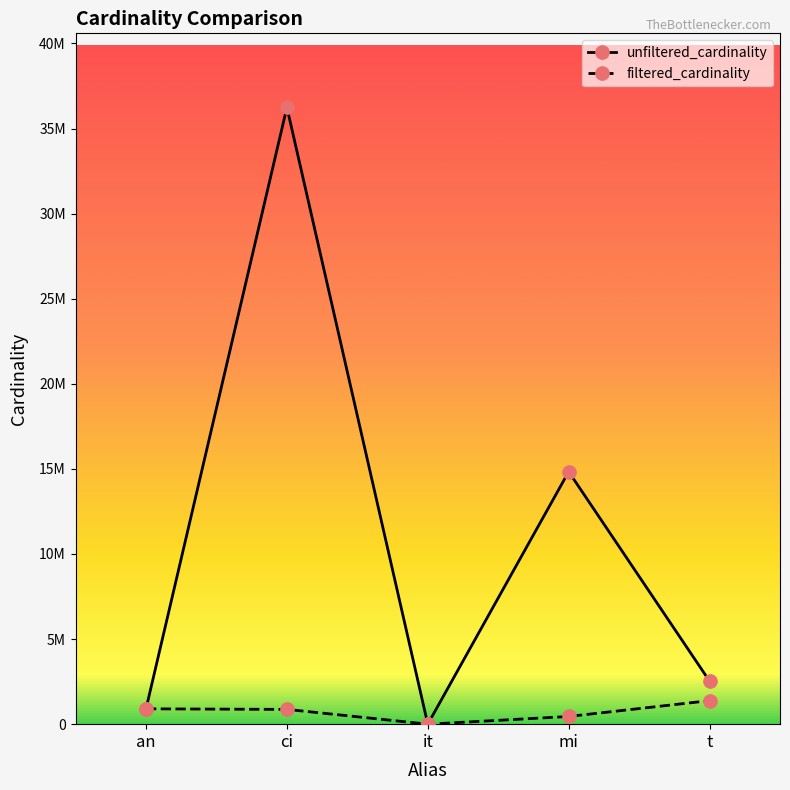

Reading left to right, transcribe all the data shown in this chart.

unfiltered_cardinality: an=901343	ci=36244344	it=113	mi=14835720	t=2528312
filtered_cardinality: an=901343	ci=867477	it=1	mi=451104	t=1381453